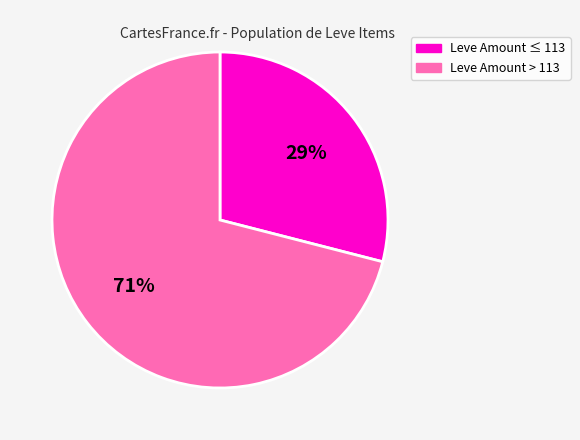

Is there any slice that represents more than half of the pie?

Yes